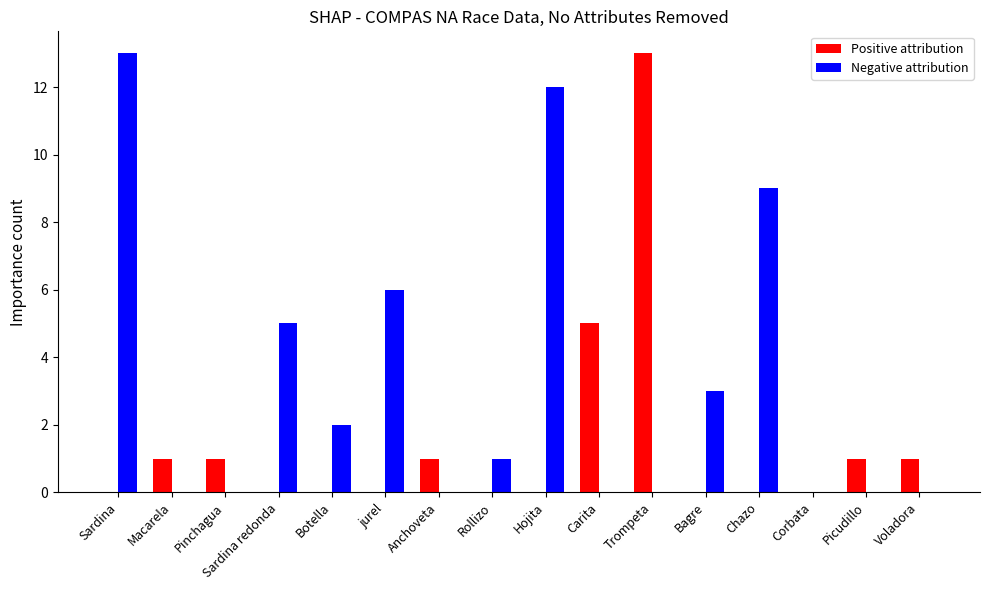

What is the average value of the Positive attribution series?

1